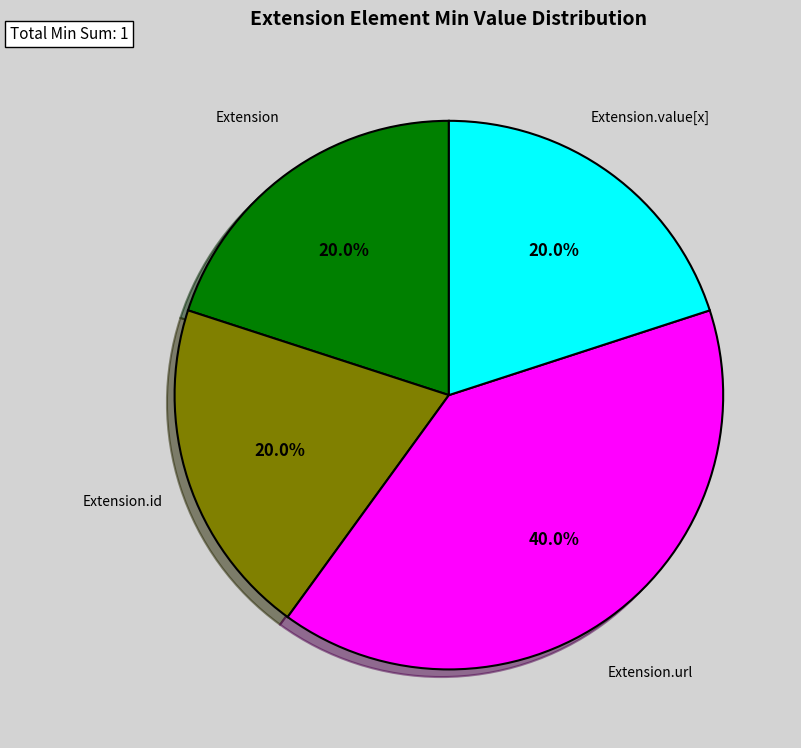

What percentage do Extension.id and Extension.url together represent?

60.0%